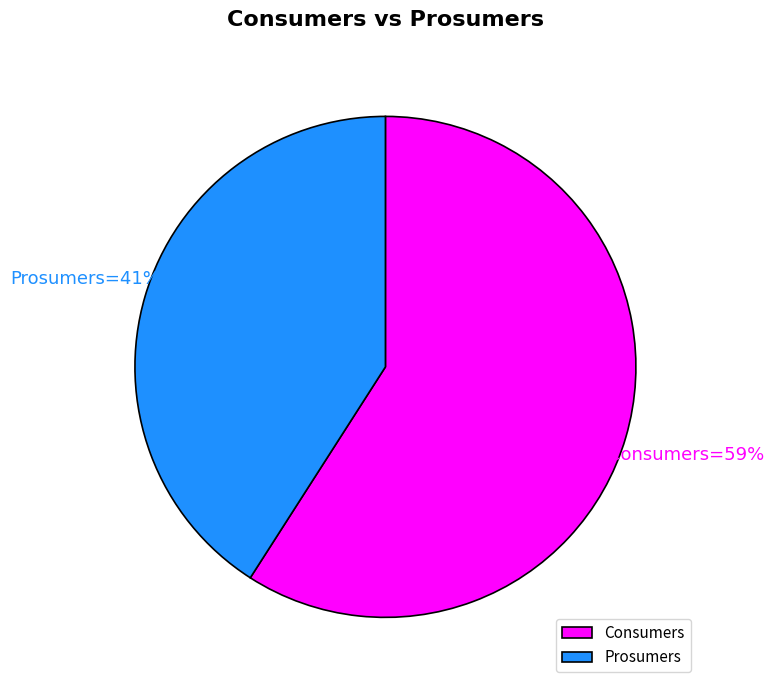

To the nearest percent, what is the combined percentage of Consumers and Prosumers?

100%